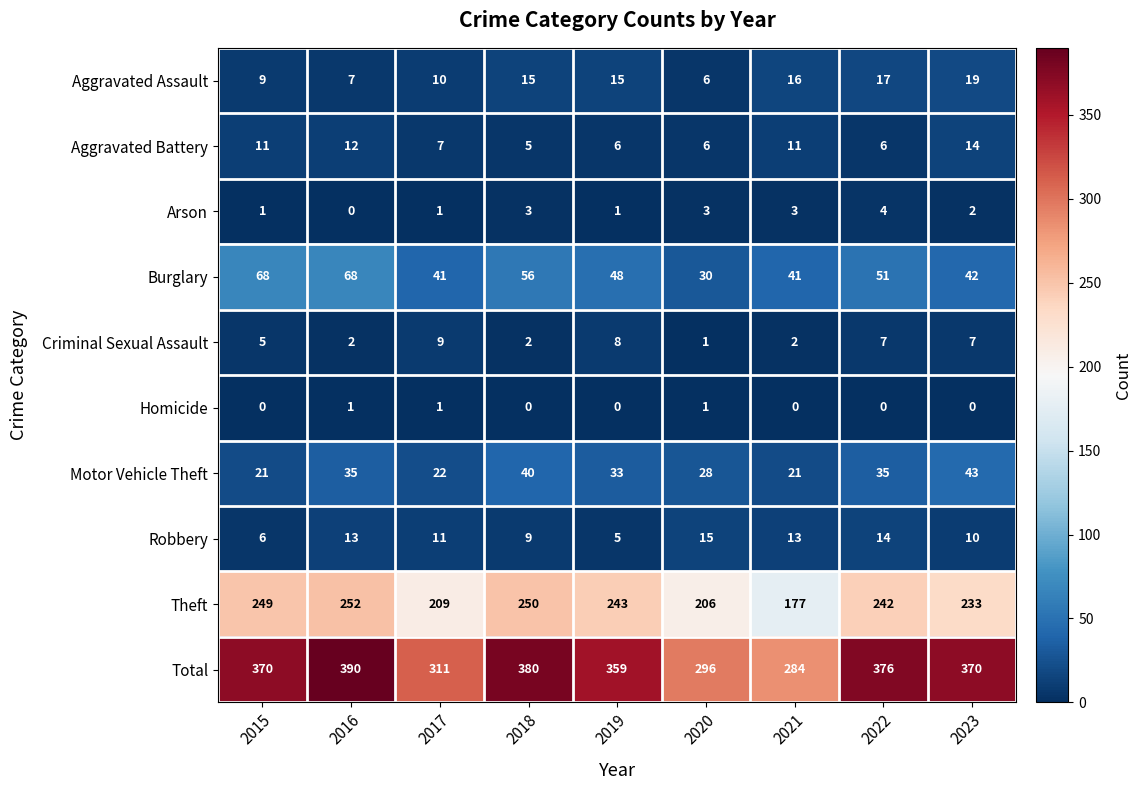

The Theft series shows 370 at 2018. True or false?

False